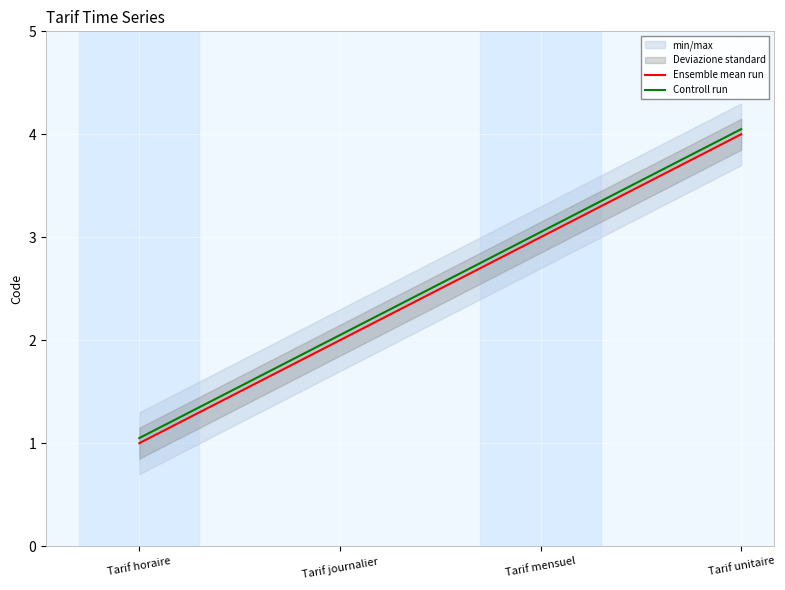

True or false: Controll run has more than 2 points higher than both neighbors.

False